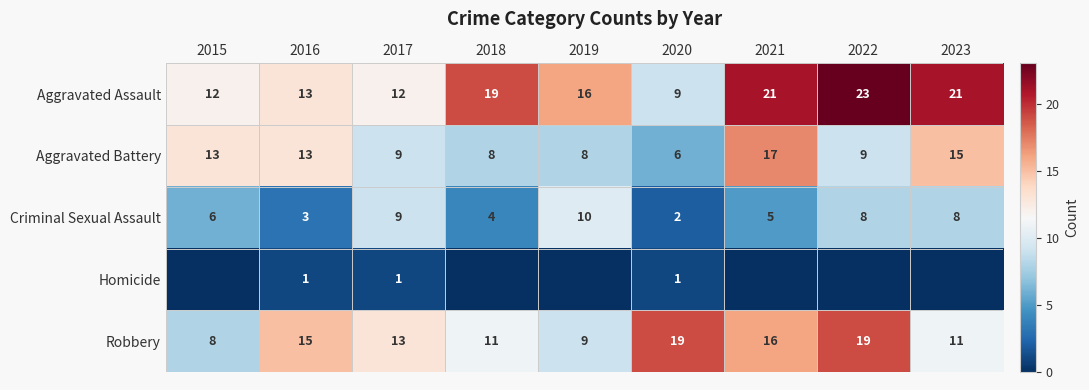

How many distinct data groups are displayed?

5